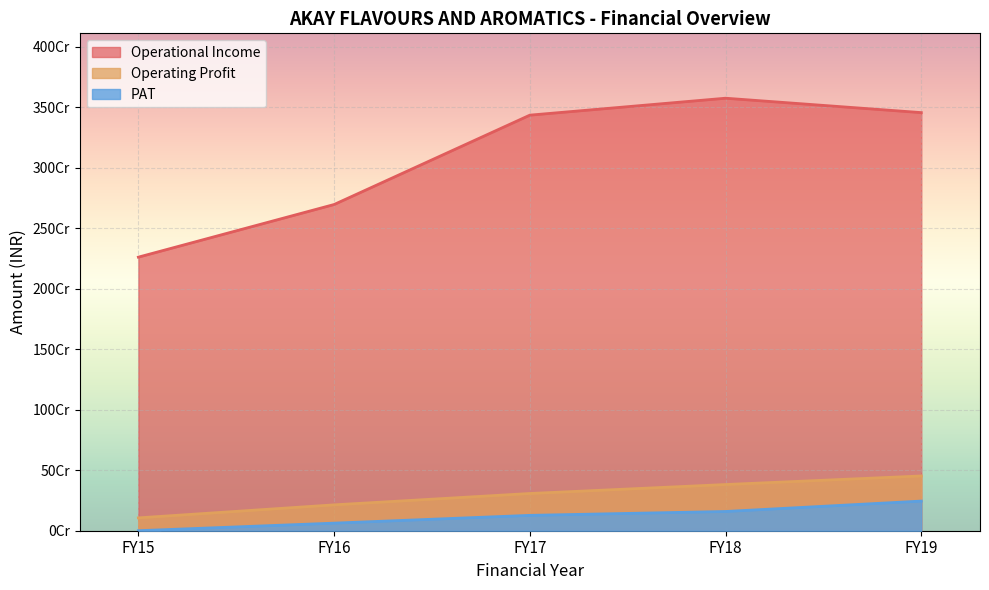

True or false: Operational Income and Operating Profit cross at least once.

False